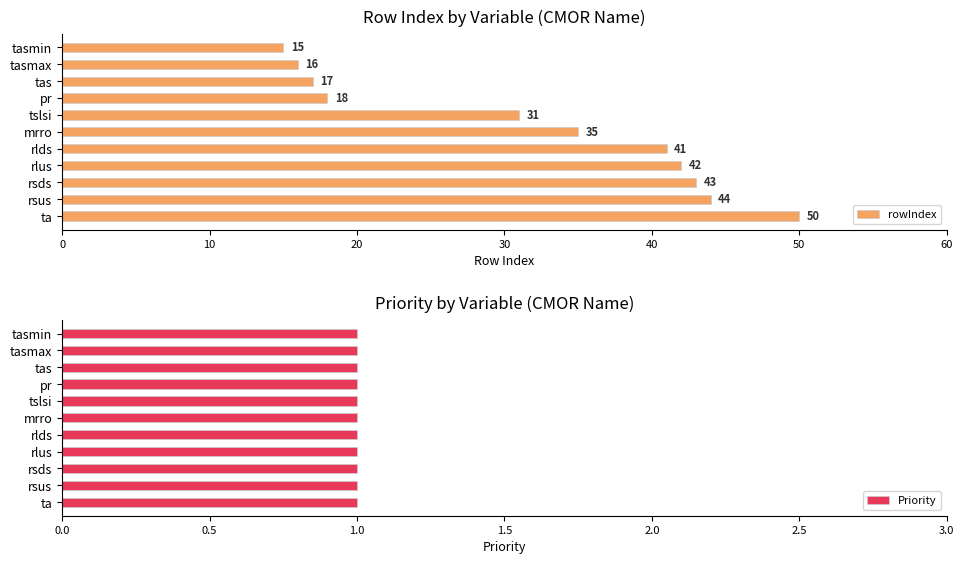

How many bars are there in total?

22